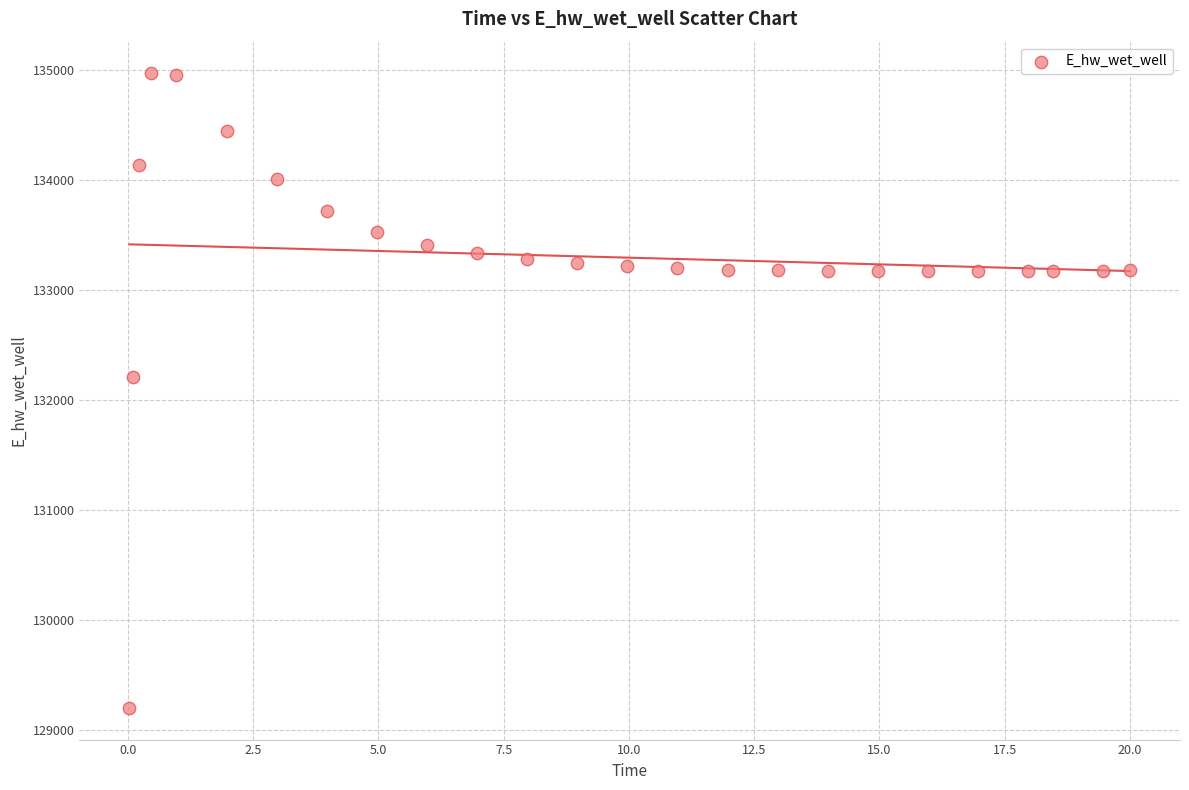

What is the range of X values (max minus min)?

20.0